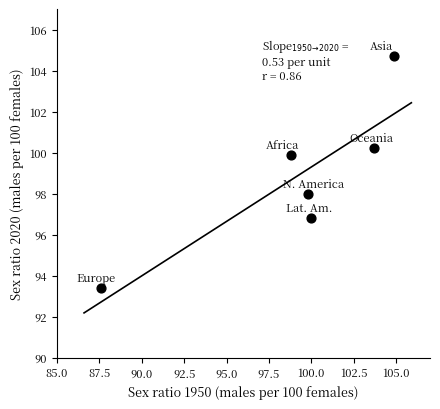

What is the range of X values (max minus min)?

17.3